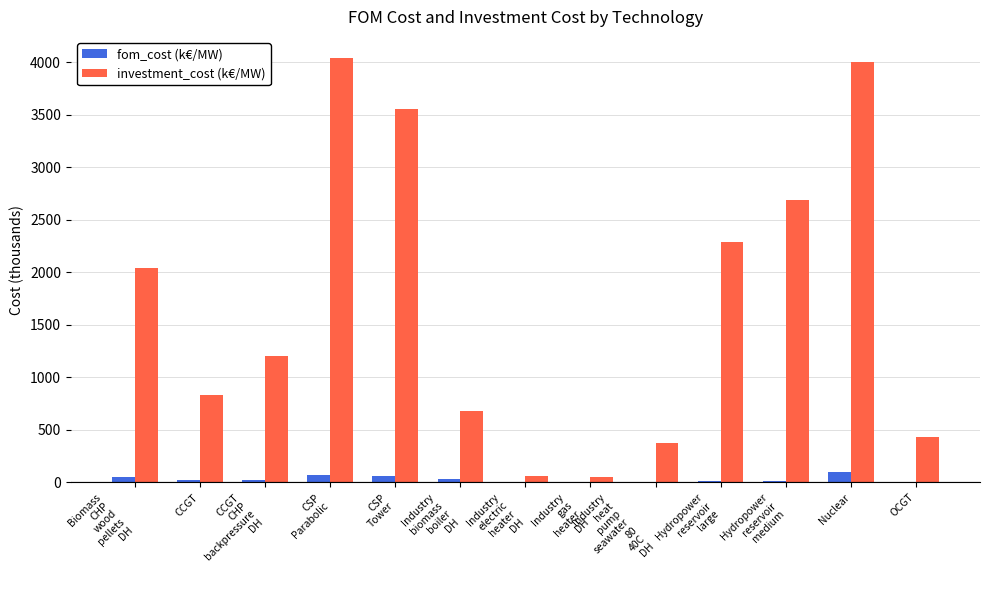

Is it true that investment_cost (k€/MW) equals 136.4 at OCGT?

False